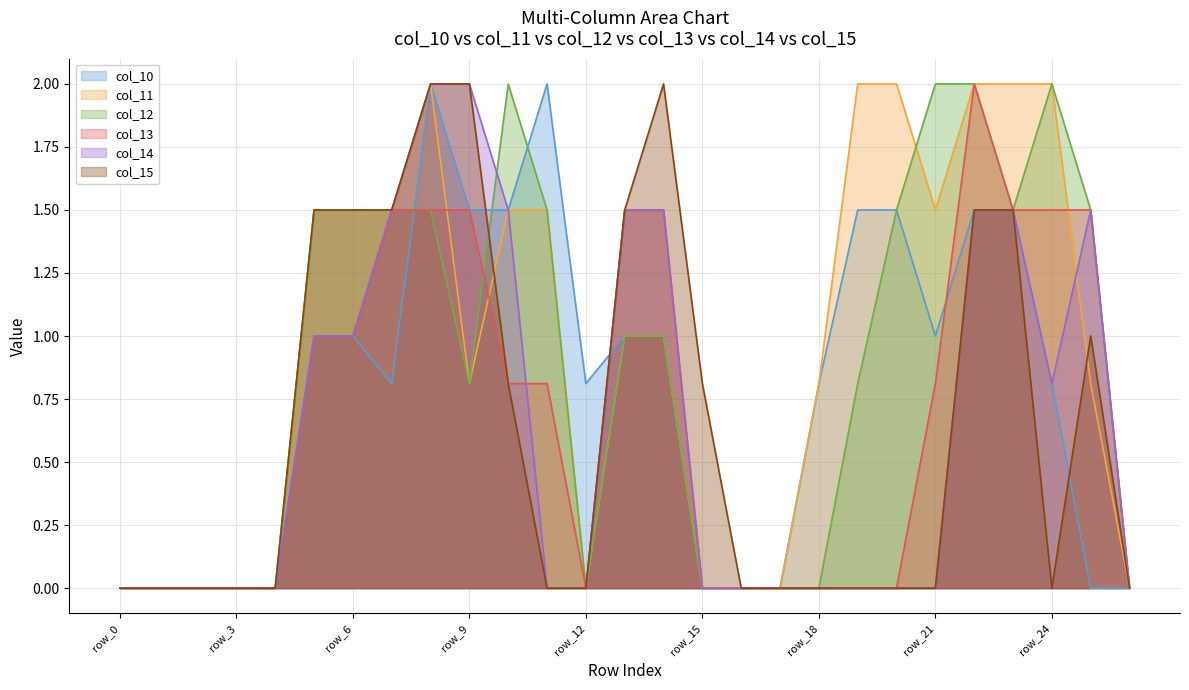

List the labels in order of col_11 value, smallest first.

row_0, row_1, row_2, row_3, row_4, row_12, row_15, row_16, row_17, row_26, row_9, row_18, row_25, row_13, row_14, row_5, row_6, row_7, row_10, row_11, row_21, row_8, row_19, row_20, row_22, row_23, row_24